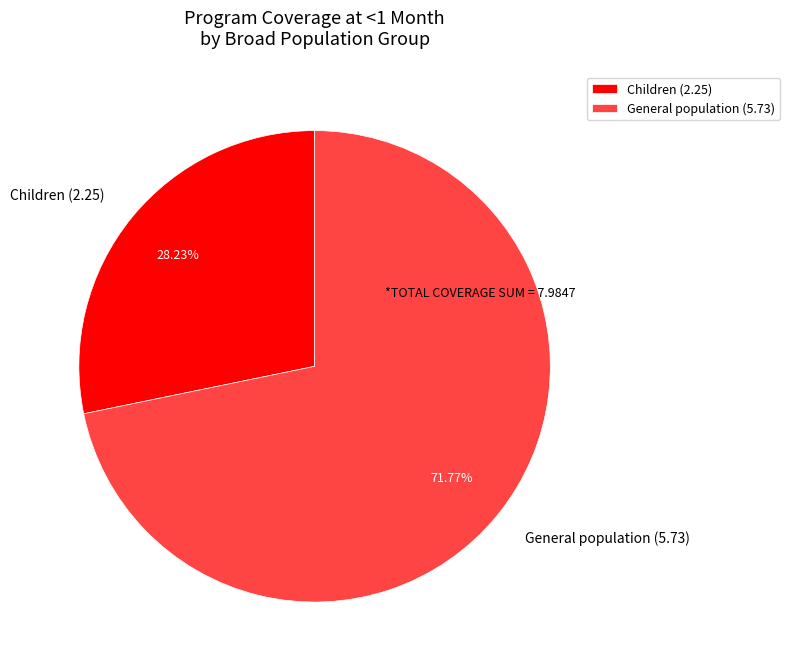

Rank the categories by value from highest to lowest.

General population (5.73), Children (2.25)